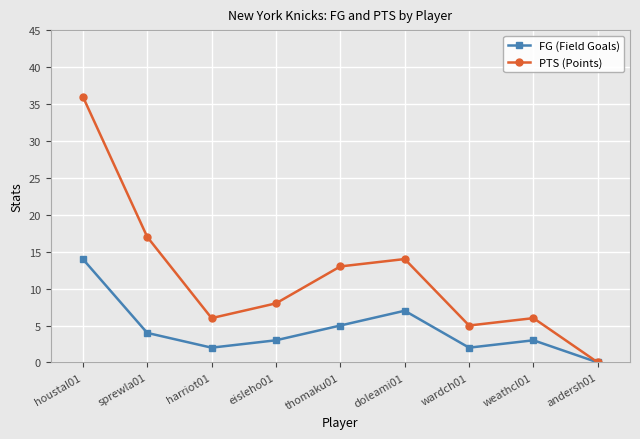

Reading right to left, extract all data points from this chart.

FG (Field Goals): 0	3	2	7	5	3	2	4	14
PTS (Points): 0	6	5	14	13	8	6	17	36